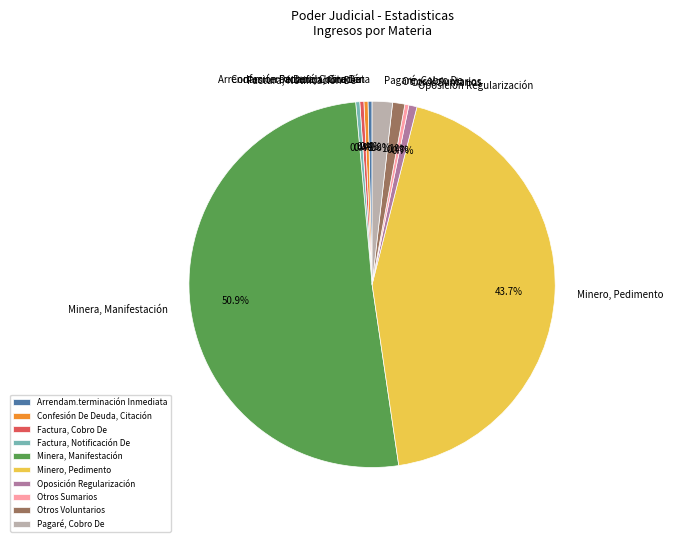

Which category has the biggest portion of the pie?

Minera, Manifestación